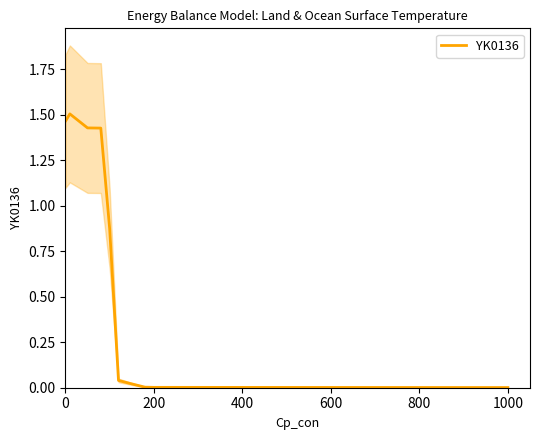

The value of YK0136 at 1000 is 0.0. True or false?

True